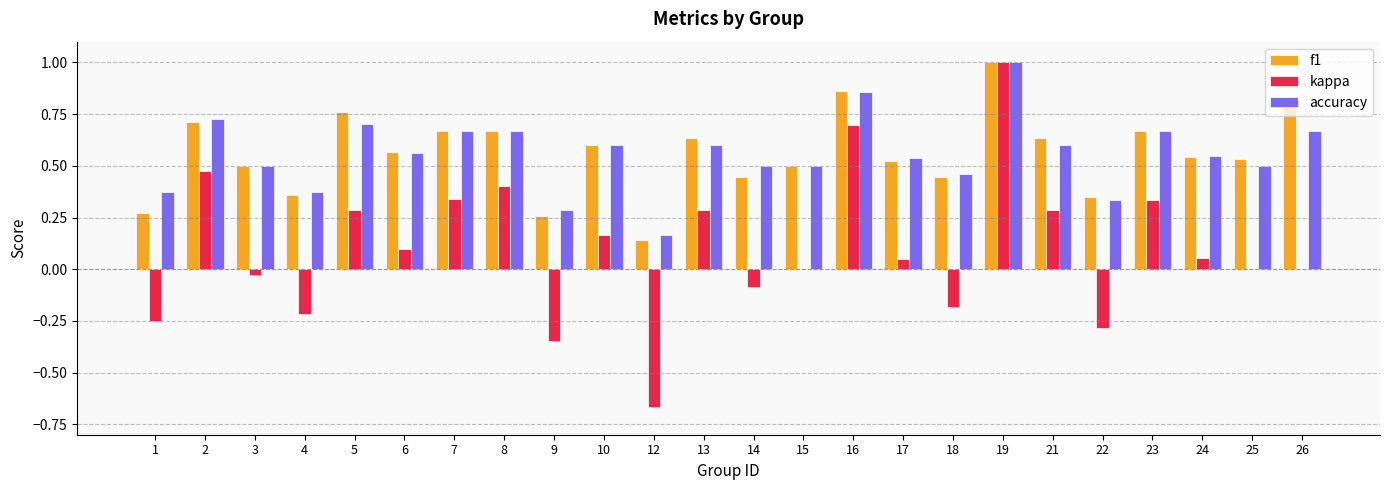

What is the sum of all f1 values?

13.4